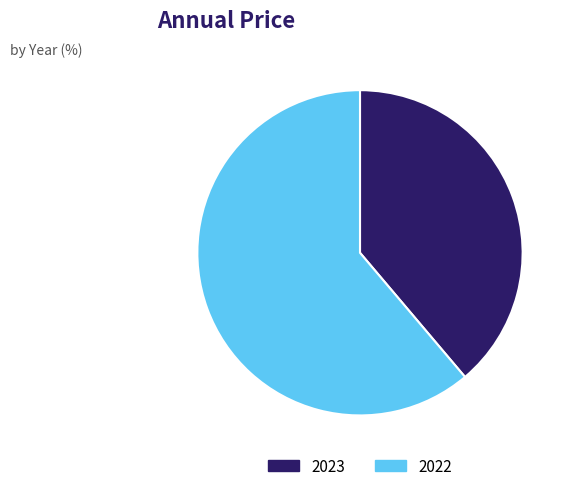

What is the largest slice in the pie chart?

2022